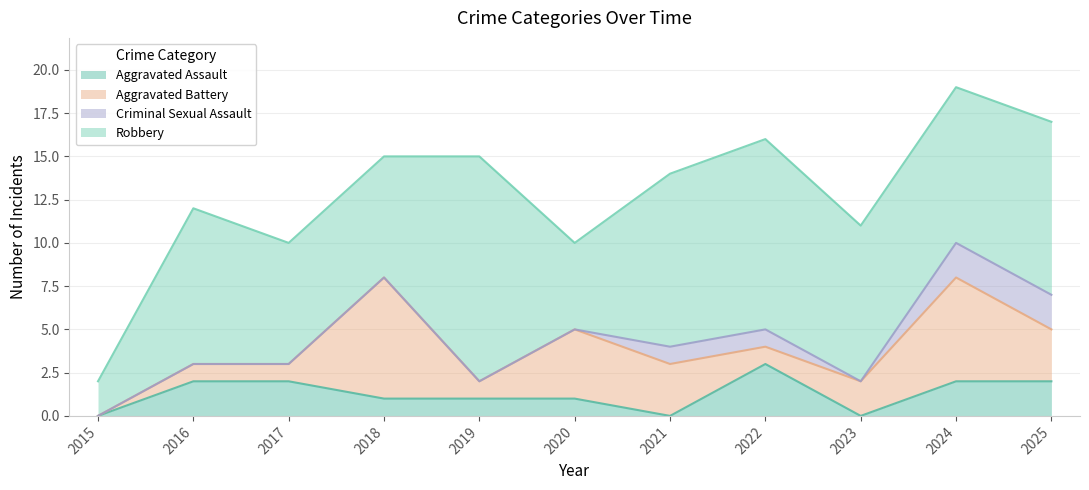

Rank the categories by Aggravated Battery value from highest to lowest.

2018, 2024, 2020, 2021, 2025, 2023, 2016, 2017, 2019, 2022, 2015